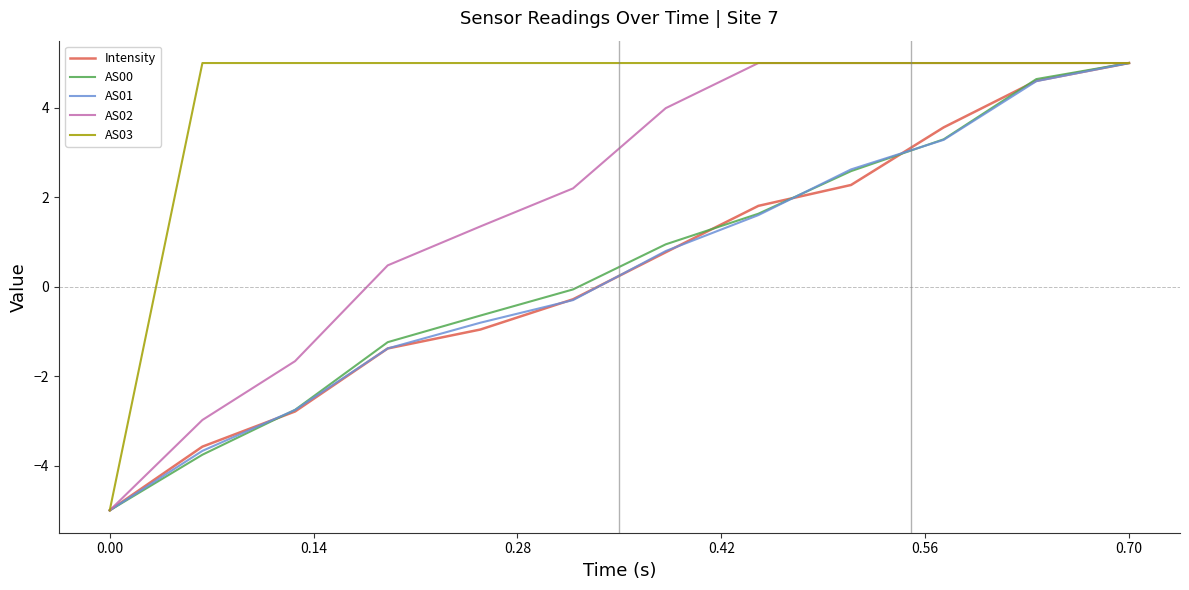

Which series has the largest total across all categories?

AS03